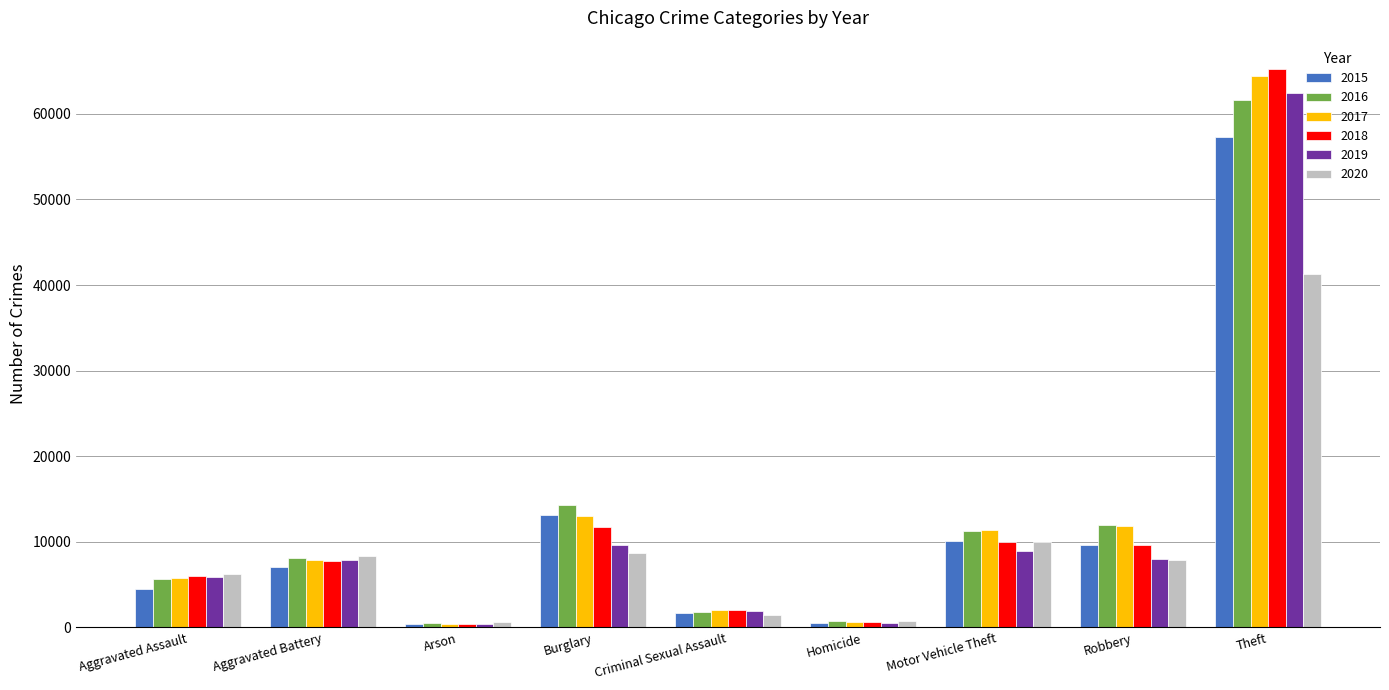

The value of 2018 at Motor Vehicle Theft is 4138. True or false?

False